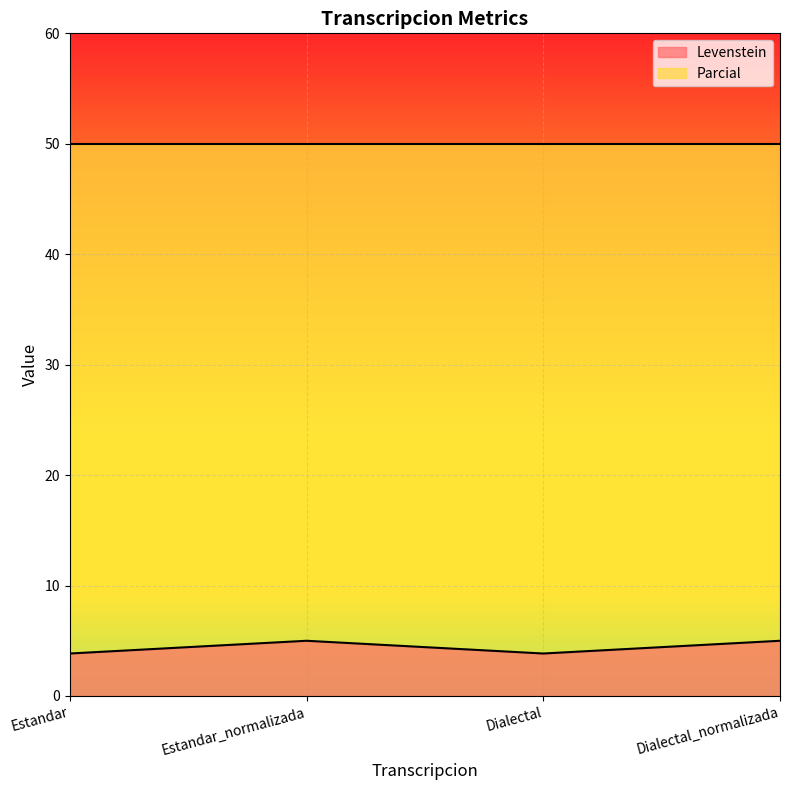

What is the minimum value shown in the chart?

3.8